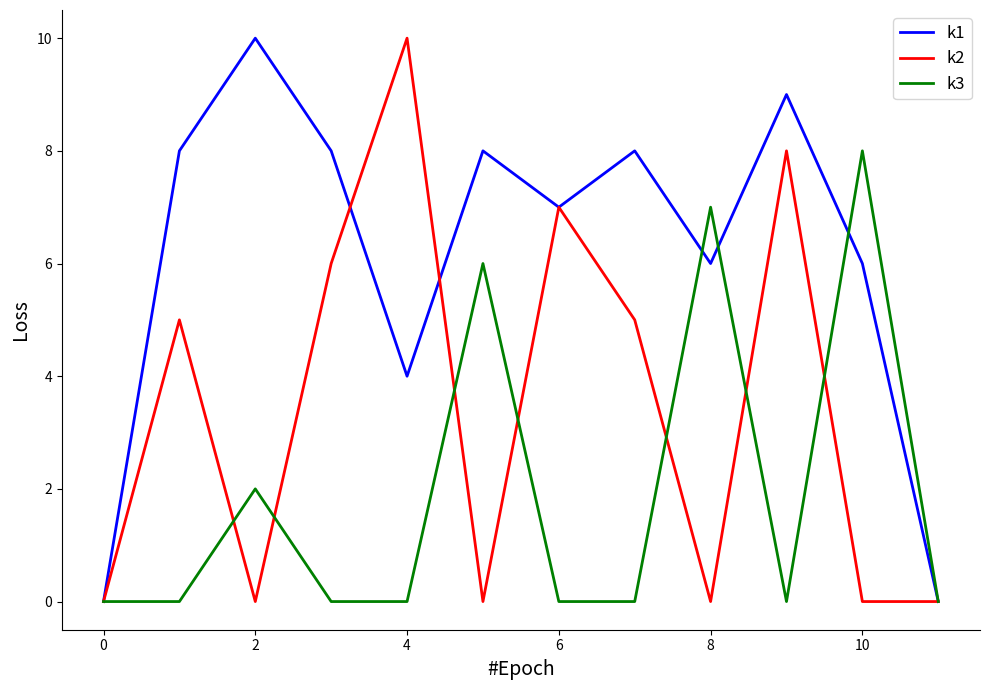

What is the greatest value displayed?

10